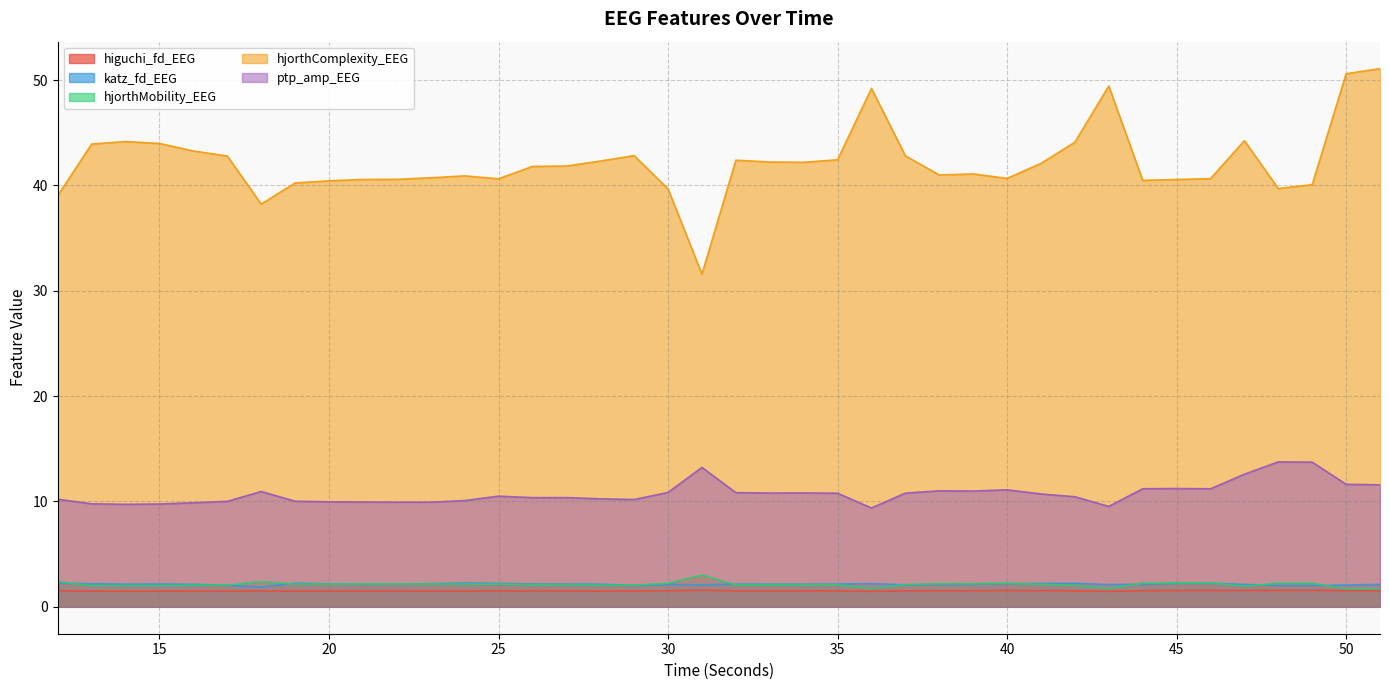

Reading right to left, what are all the values shown in this chart?

higuchi_fd_EEG: 51=1.5	50=1.5	49=1.6	48=1.6	47=1.6	46=1.5	45=1.5	44=1.5	43=1.5	42=1.5	41=1.5	40=1.5	39=1.5	38=1.5	37=1.5	36=1.5	35=1.5	34=1.5	33=1.5	32=1.5	31=1.6	30=1.5	29=1.5	28=1.5	27=1.5	26=1.5	25=1.5	24=1.5	23=1.5	22=1.5	21=1.5	20=1.5	19=1.5	18=1.5	17=1.5	16=1.5	15=1.5	14=1.5	13=1.5	12=1.5
katz_fd_EEG: 51=2.1	50=2.1	49=2.0	48=2.0	47=2.1	46=2.2	45=2.2	44=2.1	43=2.1	42=2.2	41=2.2	40=2.2	39=2.1	38=2.1	37=2.1	36=2.2	35=2.2	34=2.1	33=2.1	32=2.1	31=2.1	30=2.1	29=2.0	28=2.1	27=2.2	26=2.2	25=2.2	24=2.3	23=2.2	22=2.2	21=2.2	20=2.2	19=2.2	18=1.9	17=2.0	16=2.1	15=2.2	14=2.1	13=2.2	12=2.2
hjorthMobility_EEG: 51=1.7	50=1.7	49=2.2	48=2.2	47=2.0	46=2.3	45=2.3	44=2.2	43=1.7	42=2.0	41=2.1	40=2.2	39=2.2	38=2.2	37=2.1	36=1.7	35=2.1	34=2.1	33=2.1	32=2.1	31=3.0	30=2.2	29=2.0	28=2.1	27=2.1	26=2.1	25=2.2	24=2.2	23=2.2	22=2.2	21=2.2	20=2.2	19=2.2	18=2.4	17=2.1	16=2.0	15=2.0	14=2.0	13=2.0	12=2.4
hjorthComplexity_EEG: 51=51.1	50=50.6	49=40.1	48=39.7	47=44.2	46=40.6	45=40.6	44=40.5	43=49.4	42=44.1	41=42.1	40=40.7	39=41.1	38=41.0	37=42.8	36=49.2	35=42.4	34=42.2	33=42.2	32=42.4	31=31.6	30=39.7	29=42.8	28=42.3	27=41.8	26=41.8	25=40.6	24=40.9	23=40.7	22=40.6	21=40.6	20=40.4	19=40.2	18=38.2	17=42.8	16=43.3	15=44.0	14=44.2	13=43.9	12=39.0
ptp_amp_EEG: 51=11.6	50=11.6	49=13.7	48=13.8	47=12.6	46=11.2	45=11.2	44=11.2	43=9.5	42=10.4	41=10.7	40=11.1	39=11.0	38=11.0	37=10.8	36=9.4	35=10.8	34=10.8	33=10.8	32=10.8	31=13.2	30=10.9	29=10.2	28=10.3	27=10.4	26=10.4	25=10.5	24=10.1	23=9.9	22=9.9	21=10.0	20=10.0	19=10.0	18=10.9	17=10.0	16=9.9	15=9.8	14=9.7	13=9.8	12=10.2